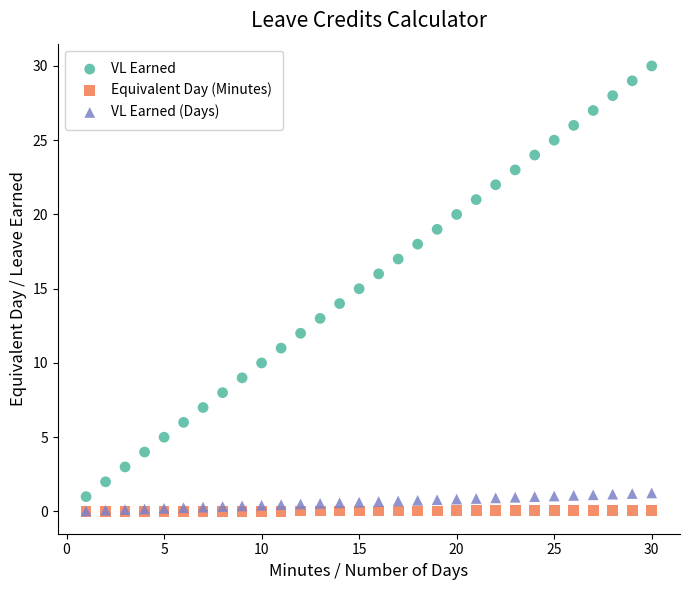

Which series reaches the maximum Y coordinate?

VL Earned